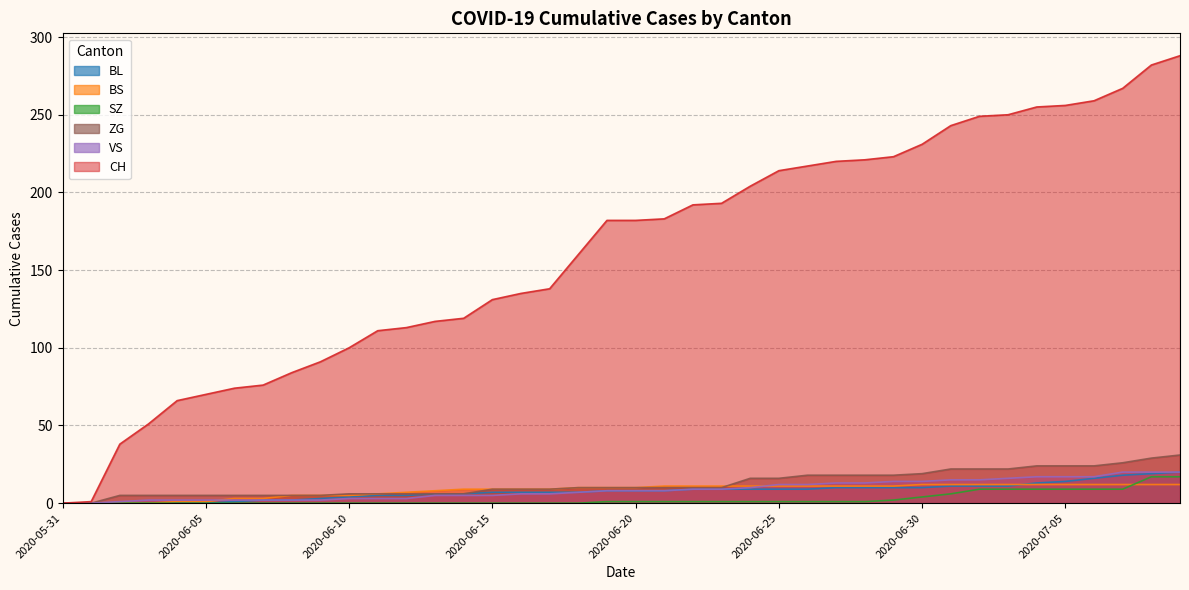

What is the difference between the second highest and minimum values in the BS series?

12